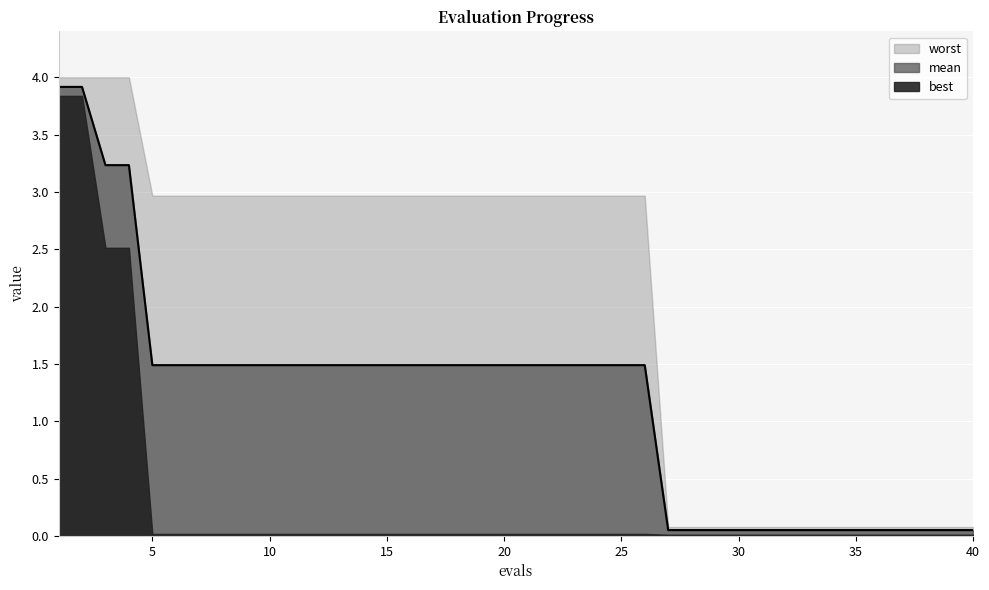

True or false: worst has a value of 3.0 at 10.

True